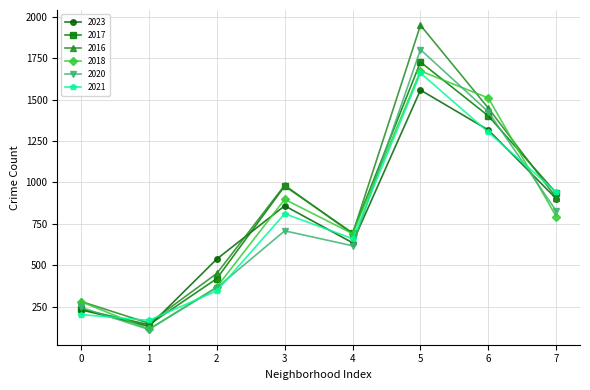

Does the chart have visible grid lines?

Yes